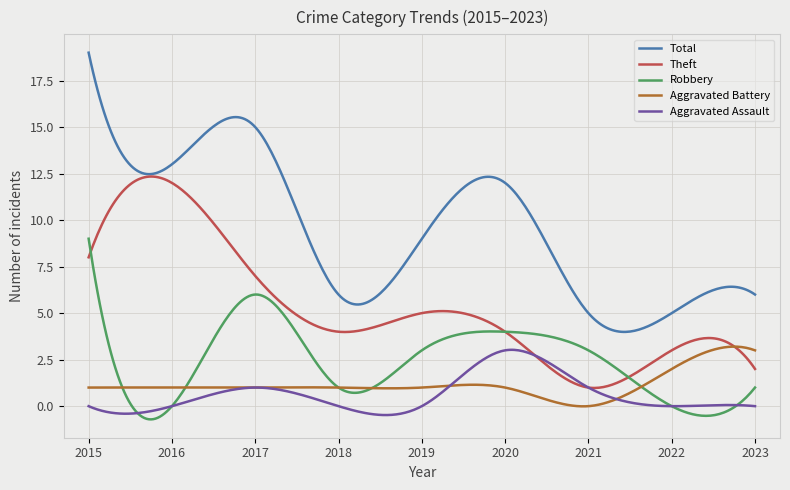

What is the maximum value shown in the chart?

19.0